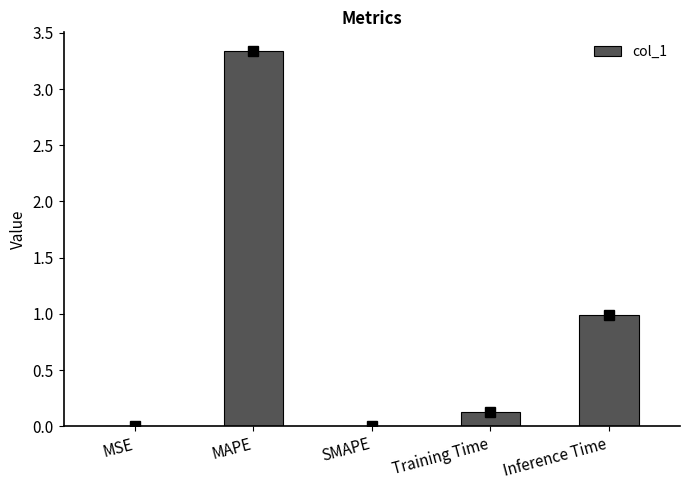

Is it true that the value at SMAPE is 2.2?

False